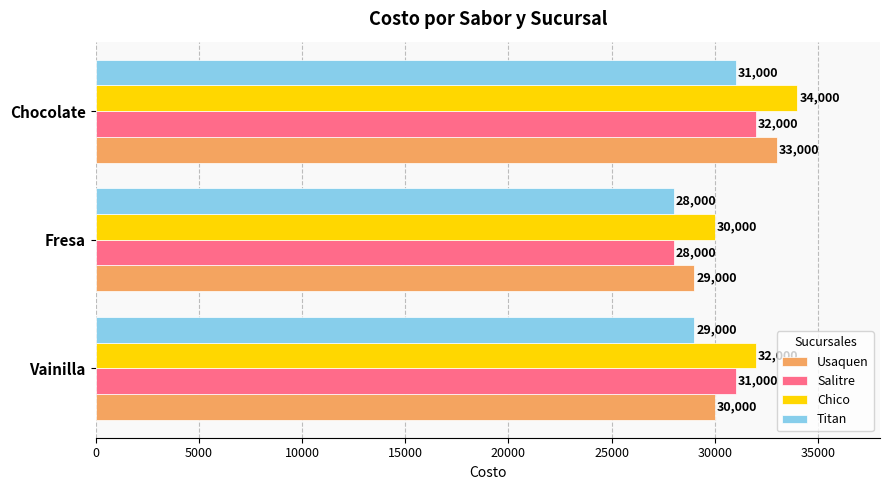

Which series has the largest total across all categories?

Chico